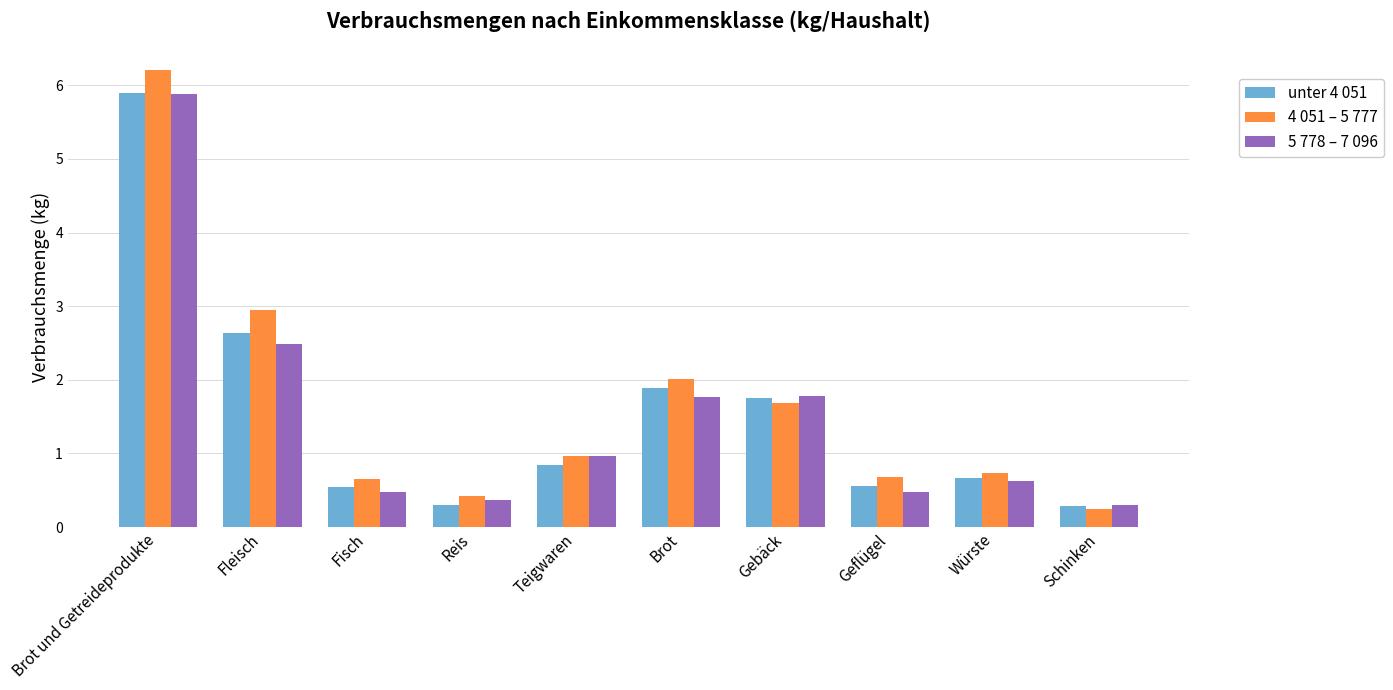

Which series changed the most between Brot und Getreideprodukte and Geflügel?

4 051 – 5 777